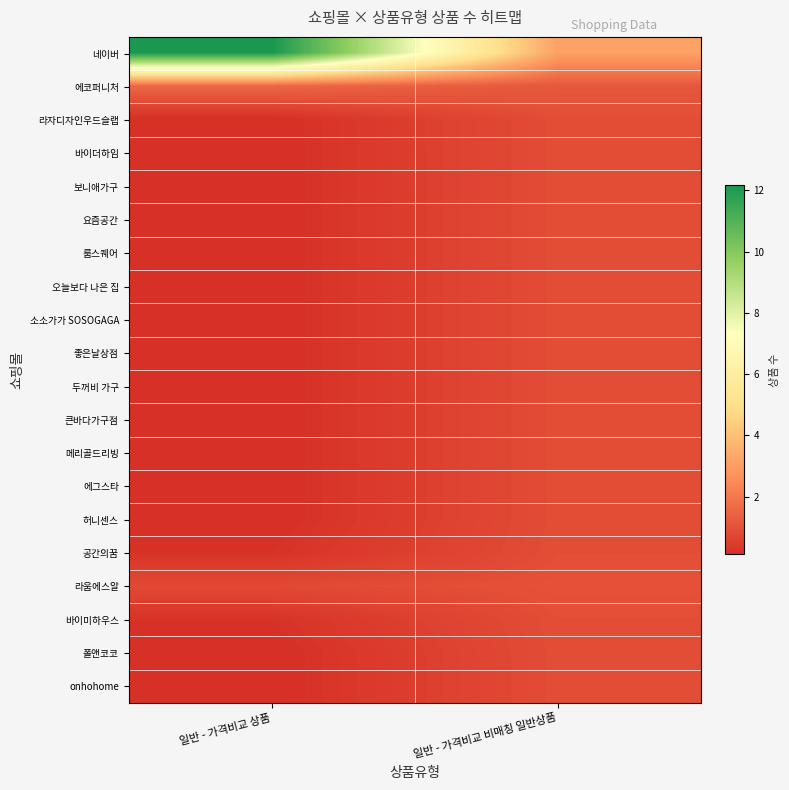

Reading left to right, extract all data points from this chart.

네이버: 일반 - 가격비교 상품=12.2	일반 - 가격비교 비매칭 일반상품=3.1
에코퍼니처: 일반 - 가격비교 상품=1.5	일반 - 가격비교 비매칭 일반상품=1.2
라자디자인우드슬랩: 일반 - 가격비교 상품=0.1	일반 - 가격비교 비매칭 일반상품=0.9
바이더하임: 일반 - 가격비교 상품=0.1	일반 - 가격비교 비매칭 일반상품=0.9
보니애가구: 일반 - 가격비교 상품=0.1	일반 - 가격비교 비매칭 일반상품=0.9
요즘공간: 일반 - 가격비교 상품=0.1	일반 - 가격비교 비매칭 일반상품=0.9
룸스퀘어: 일반 - 가격비교 상품=0.1	일반 - 가격비교 비매칭 일반상품=0.9
오늘보다 나은 집: 일반 - 가격비교 상품=0.1	일반 - 가격비교 비매칭 일반상품=0.9
소소가가 SOSOGAGA: 일반 - 가격비교 상품=0.1	일반 - 가격비교 비매칭 일반상품=0.9
좋은날상점: 일반 - 가격비교 상품=0.1	일반 - 가격비교 비매칭 일반상품=0.9
두꺼비 가구: 일반 - 가격비교 상품=0.1	일반 - 가격비교 비매칭 일반상품=0.9
큰바다가구점: 일반 - 가격비교 상품=0.1	일반 - 가격비교 비매칭 일반상품=0.9
메리골드리빙: 일반 - 가격비교 상품=0.1	일반 - 가격비교 비매칭 일반상품=0.9
에그스타: 일반 - 가격비교 상품=0.1	일반 - 가격비교 비매칭 일반상품=0.9
허니센스: 일반 - 가격비교 상품=0.1	일반 - 가격비교 비매칭 일반상품=0.9
공간의꿈: 일반 - 가격비교 상품=0.2	일반 - 가격비교 비매칭 일반상품=0.9
라움에스알: 일반 - 가격비교 상품=0.8	일반 - 가격비교 비매칭 일반상품=1.0
바이미하우스: 일반 - 가격비교 상품=0.2	일반 - 가격비교 비매칭 일반상품=0.9
폴앤코코: 일반 - 가격비교 상품=0.1	일반 - 가격비교 비매칭 일반상품=0.9
onhohome: 일반 - 가격비교 상품=0.1	일반 - 가격비교 비매칭 일반상품=0.9